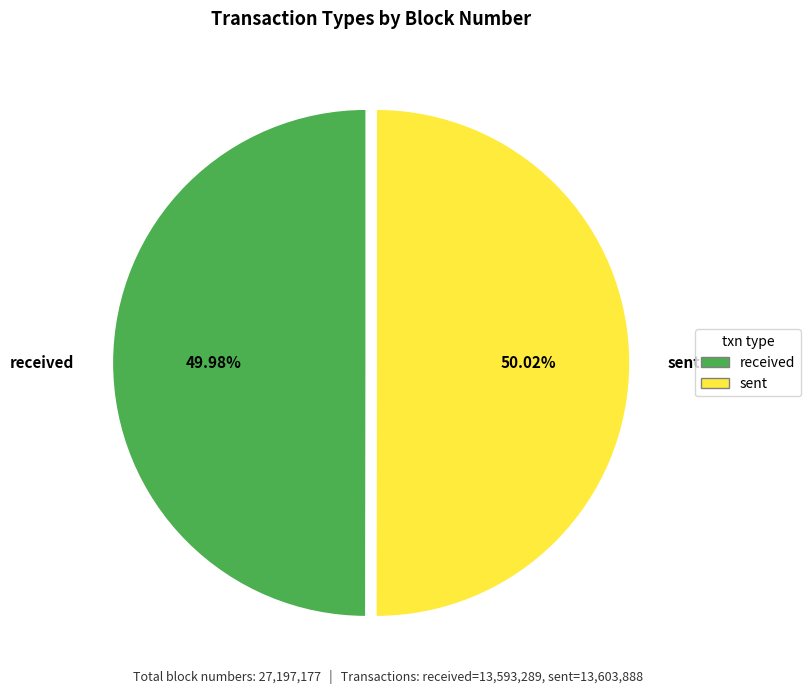

Approximately how many times larger is the value at received compared to sent?

1.0